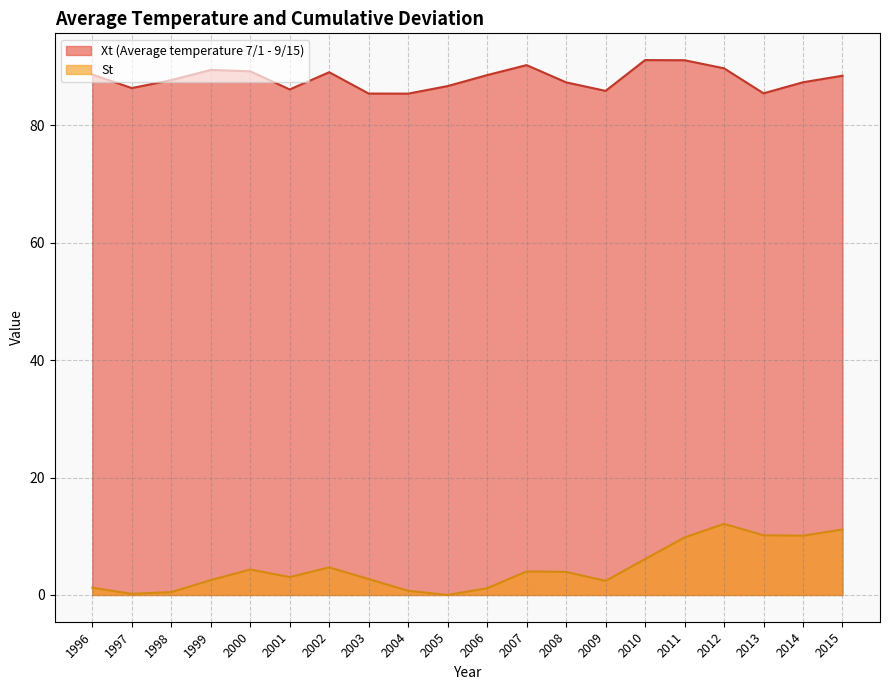

Reading right to left, transcribe all the data shown in this chart.

Xt (Average temperature 7/1 - 9/15): 2015=88.5	2014=87.3	2013=85.5	2012=89.7	2011=91.1	2010=91.1	2009=85.9	2008=87.3	2007=90.3	2006=88.6	2005=86.7	2004=85.4	2003=85.4	2002=89.1	2001=86.1	2000=89.2	1999=89.4	1998=87.7	1997=86.4	1996=88.6
St: 2015=11.2	2014=10.1	2013=10.2	2012=12.1	2011=9.8	2010=6.1	2009=2.4	2008=3.9	2007=4.0	2006=1.2	2005=0.0	2004=0.7	2003=2.7	2002=4.7	2001=3.1	2000=4.3	1999=2.5	1998=0.5	1997=0.2	1996=1.2